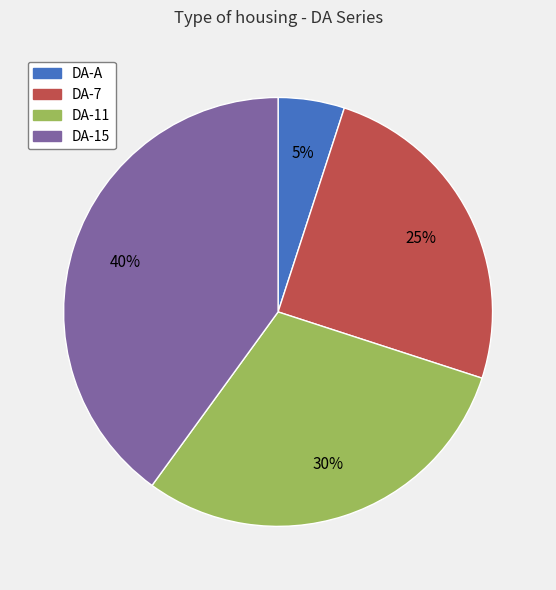

To the nearest percent, what portion does DA-7 represent?

25%